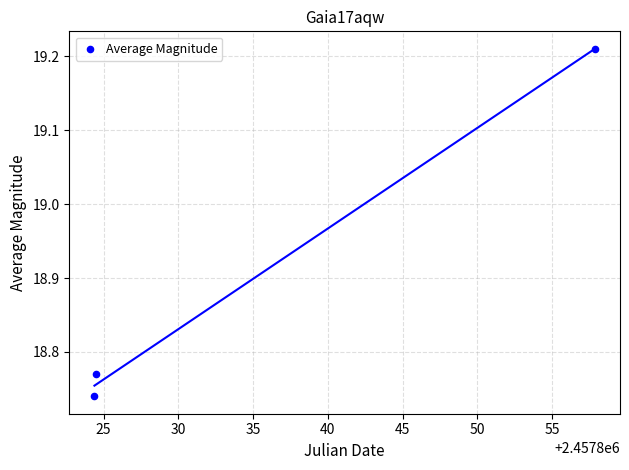

What is the average Y value?

18.9